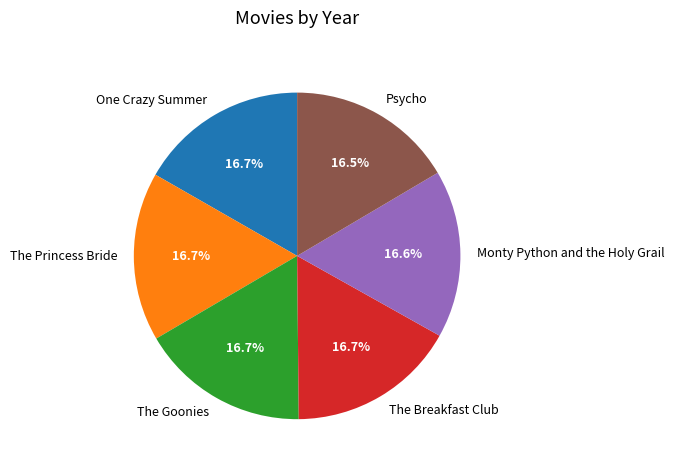

Is there a majority slice in this chart?

No